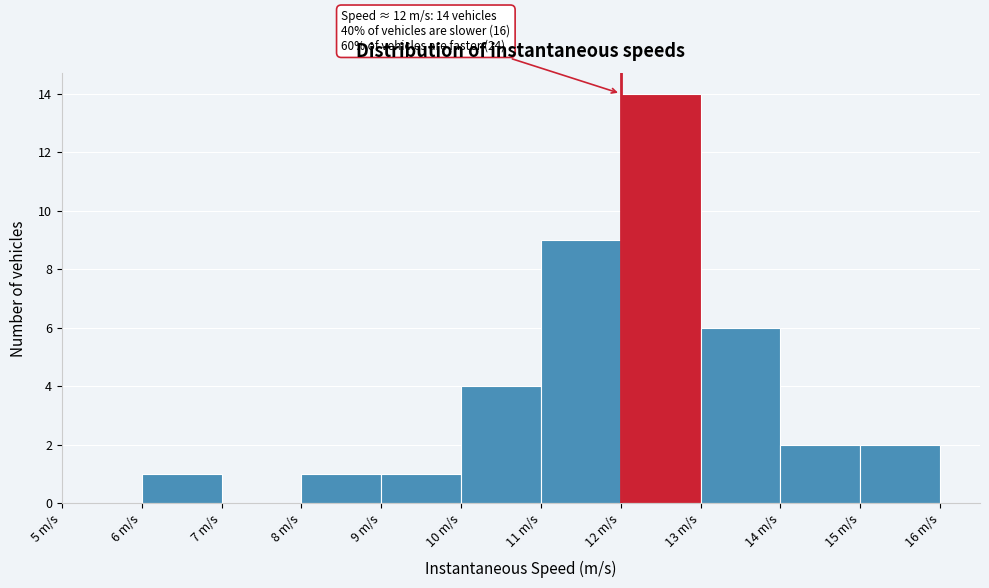

Which range on the x-axis has the tallest bar?

12 to 13